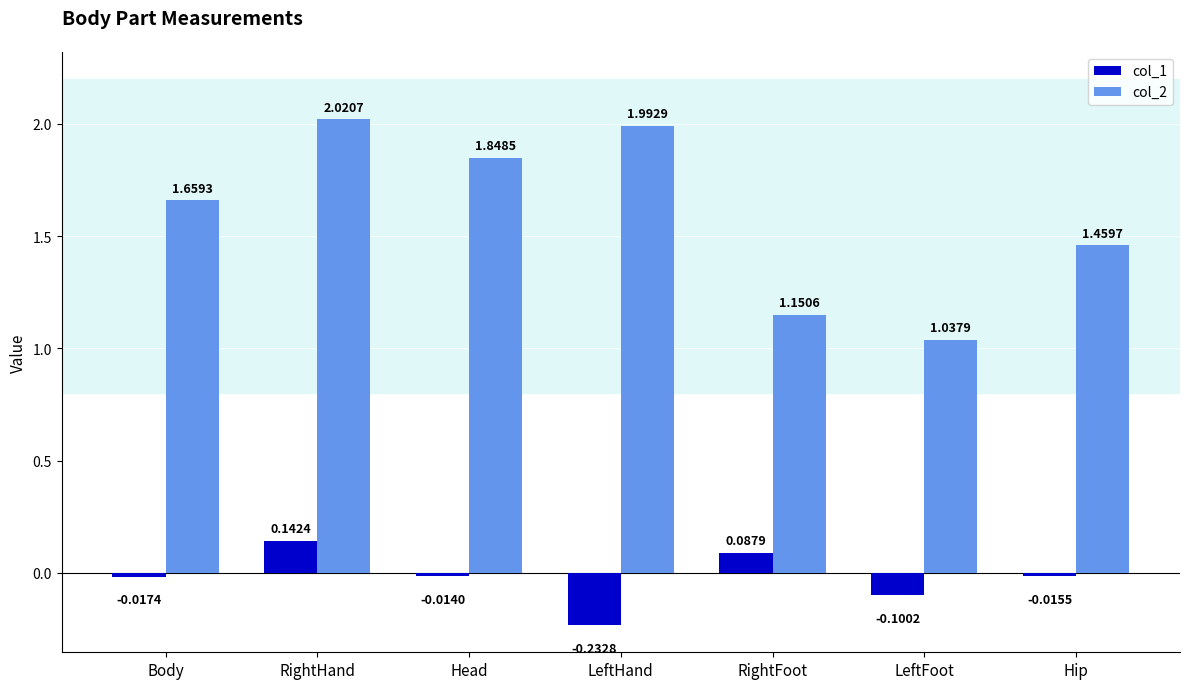

Between Body and Hip, which series saw the biggest shift?

col_2